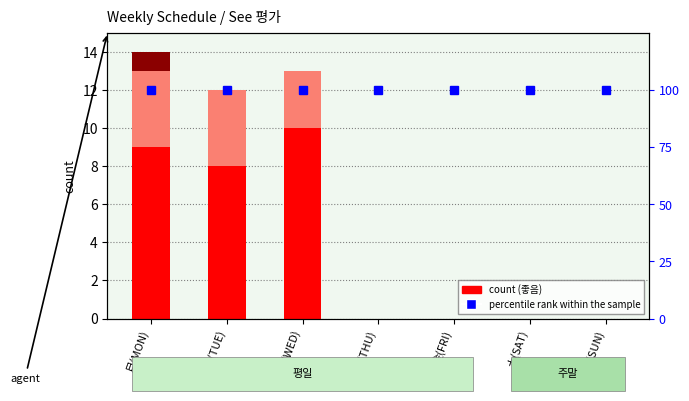

At which label does 좋음 reach its peak?

水(WED)